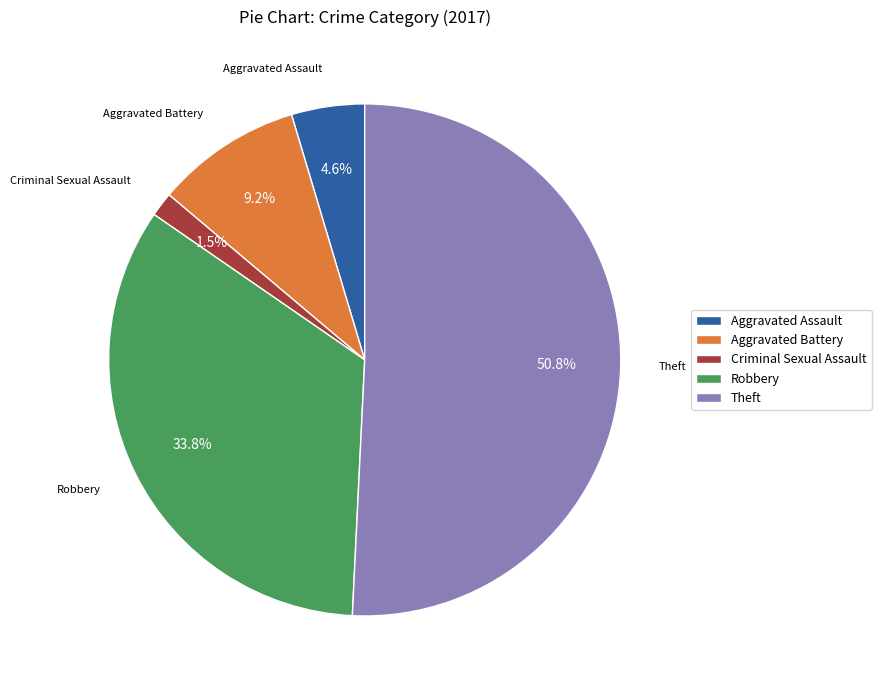

Between Criminal Sexual Assault and Robbery, which is larger?

Robbery